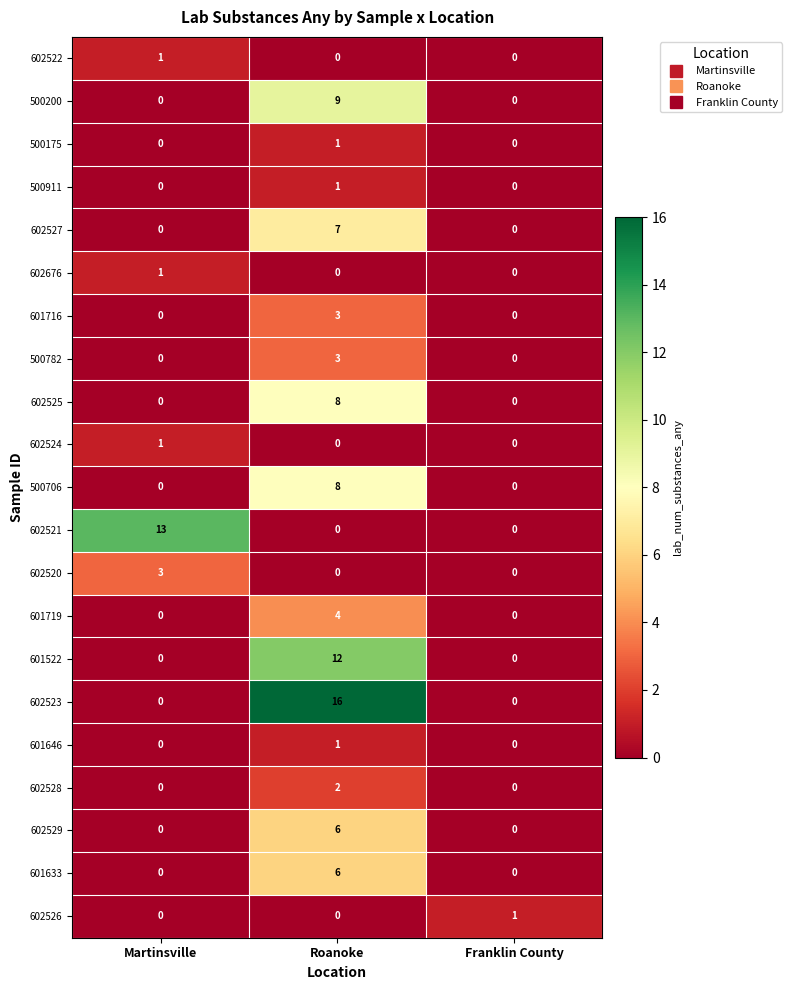

Count the 601633 values in the range 0 to 6.

3